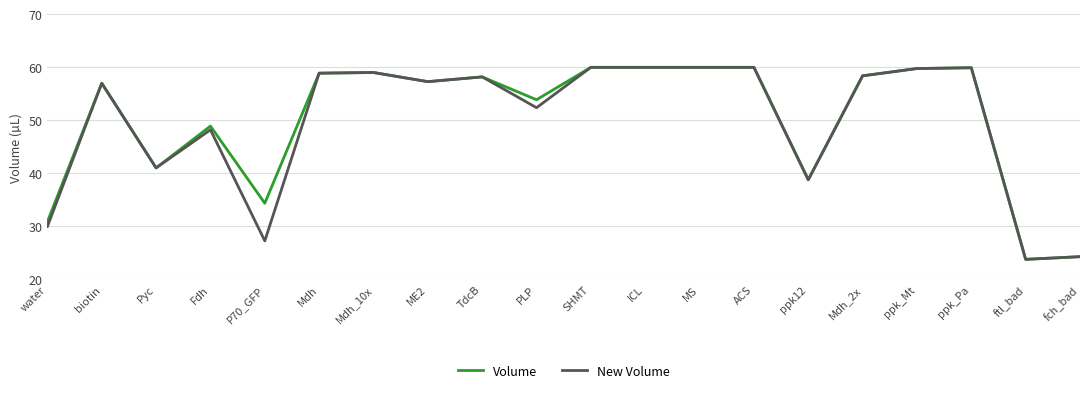

What is the minimum value for New Volume?

23.8